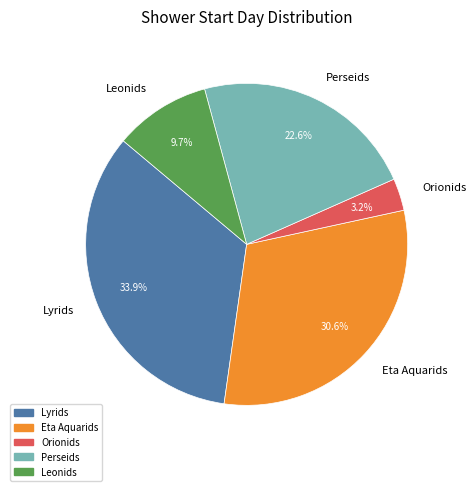

Which slice is the largest?

Lyrids